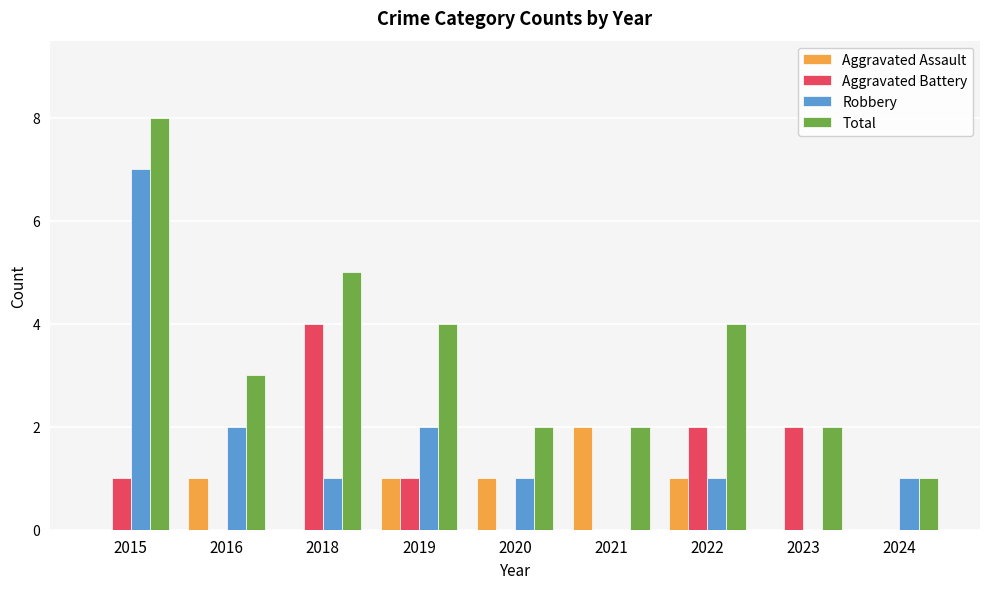

What is the maximum value for Robbery?

7